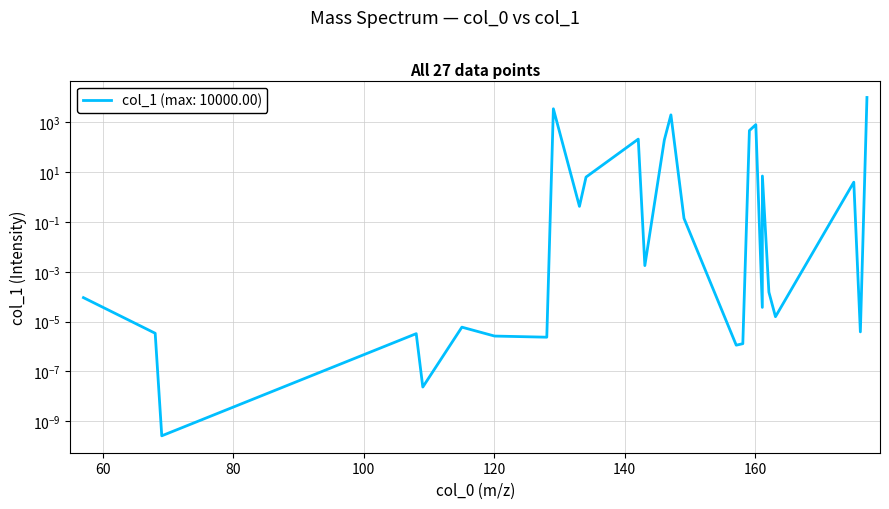

Reading left to right, extract all data points from this chart.

0.0	0.0	0.0	0.0	0.0	0.0	0.0	0.0	3515.8	0.4	6.3	212.7	0.0	197.1	2001.7	0.1	0.0	0.0	469.1	811.0	0.0	7.0	0.0	0.0	4.0	0.0	10000.0